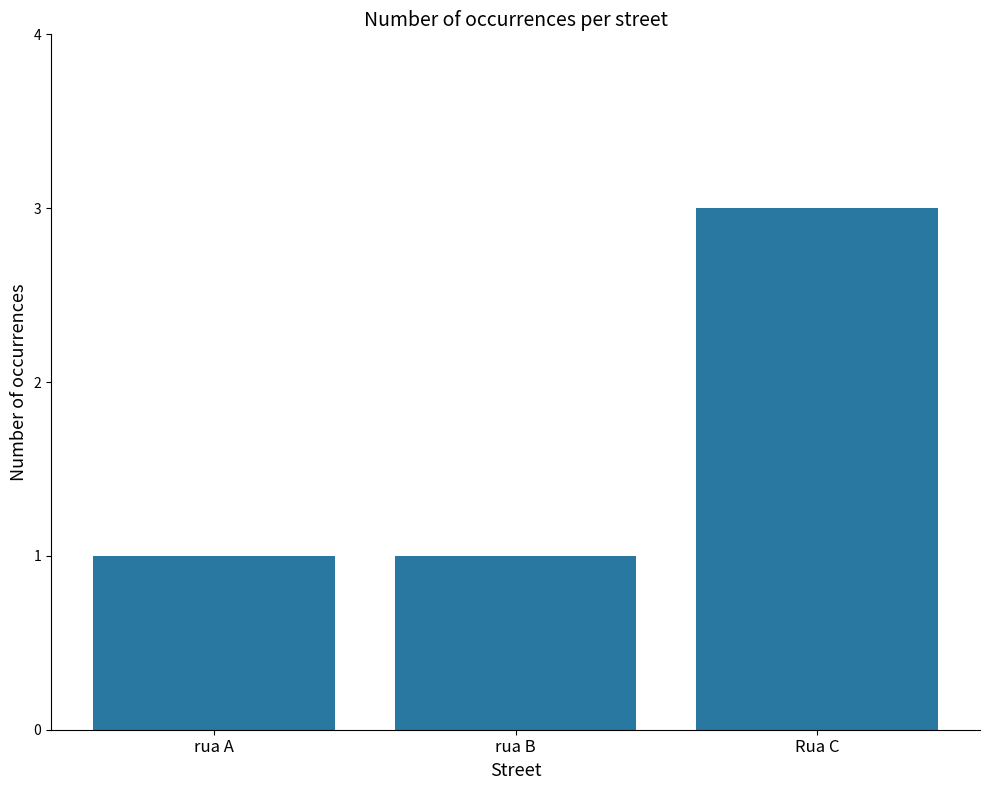

What is the minimum value shown in the chart?

1